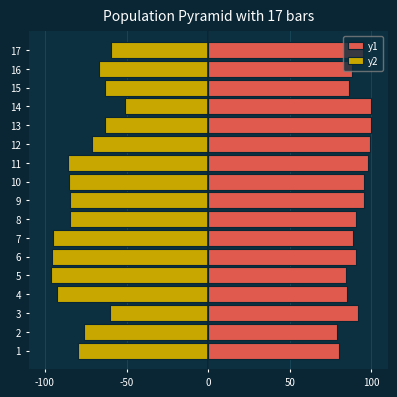

How many bars are there in each group?

2